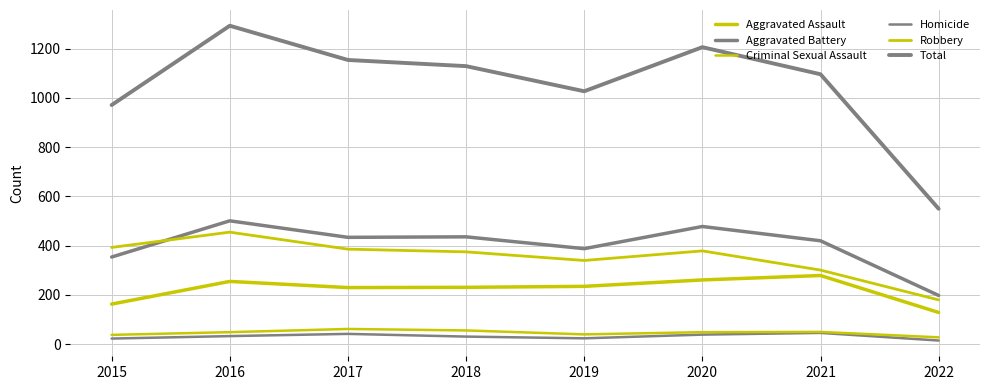

Reading left to right, list all the values displayed in this chart.

Aggravated Assault: 163	255	230	231	235	261	279	129
Aggravated Battery: 354	501	434	436	388	478	420	198
Criminal Sexual Assault: 38	49	62	56	40	49	50	28
Homicide: 23	33	42	31	24	39	46	15
Robbery: 393	455	386	375	340	379	301	180
Total: 971	1293	1154	1129	1027	1206	1096	550